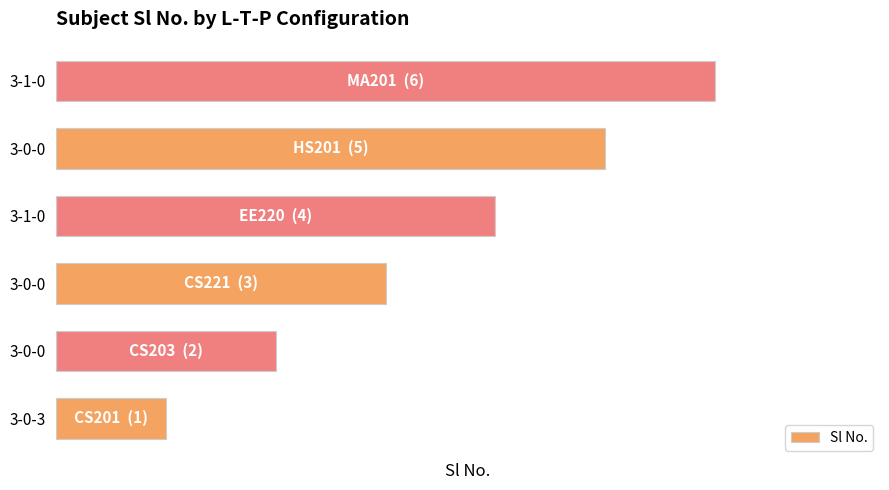

Does the chart contain any negative values?

No